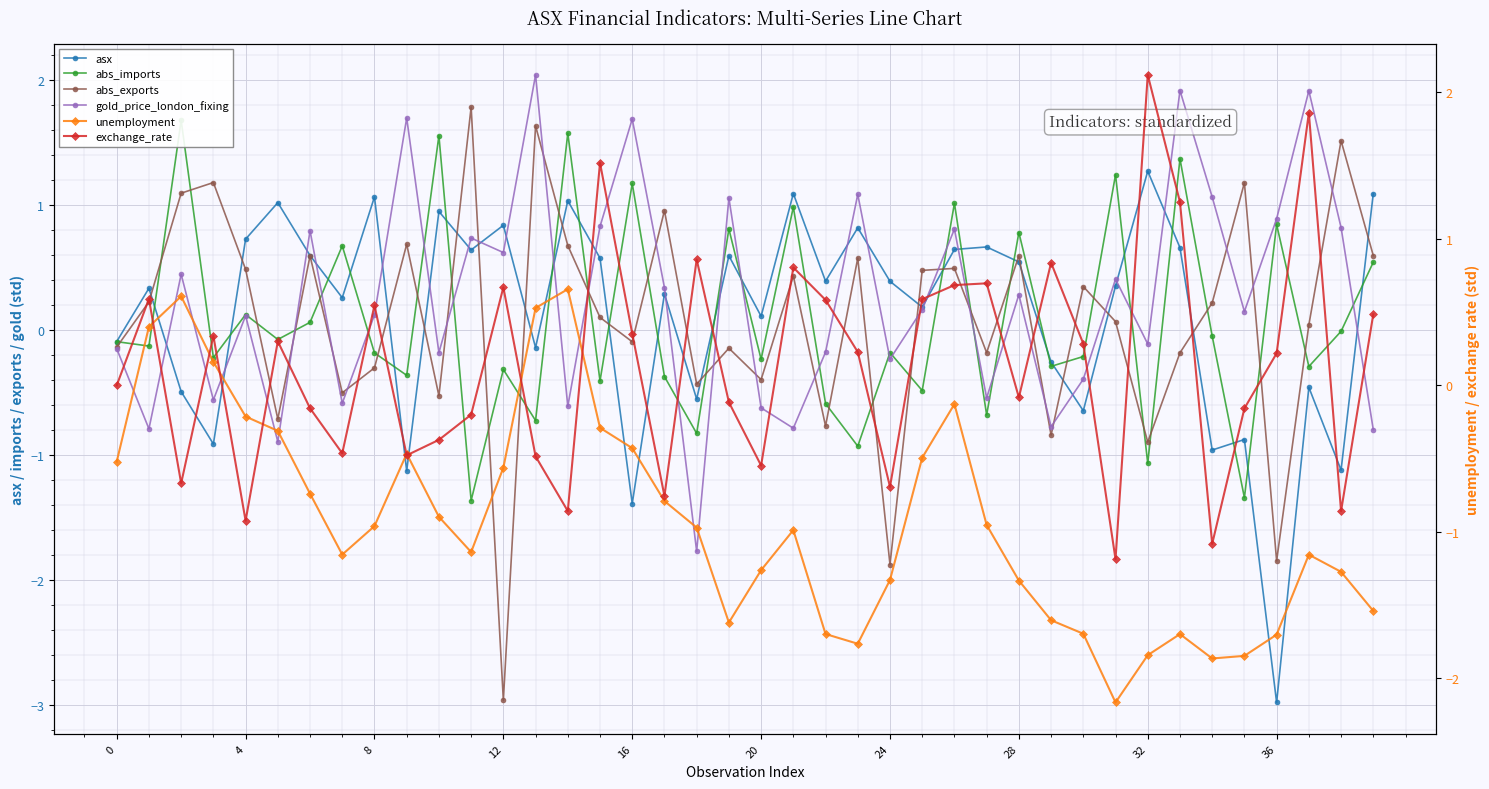

What is the label of the 31st point from the left?

30